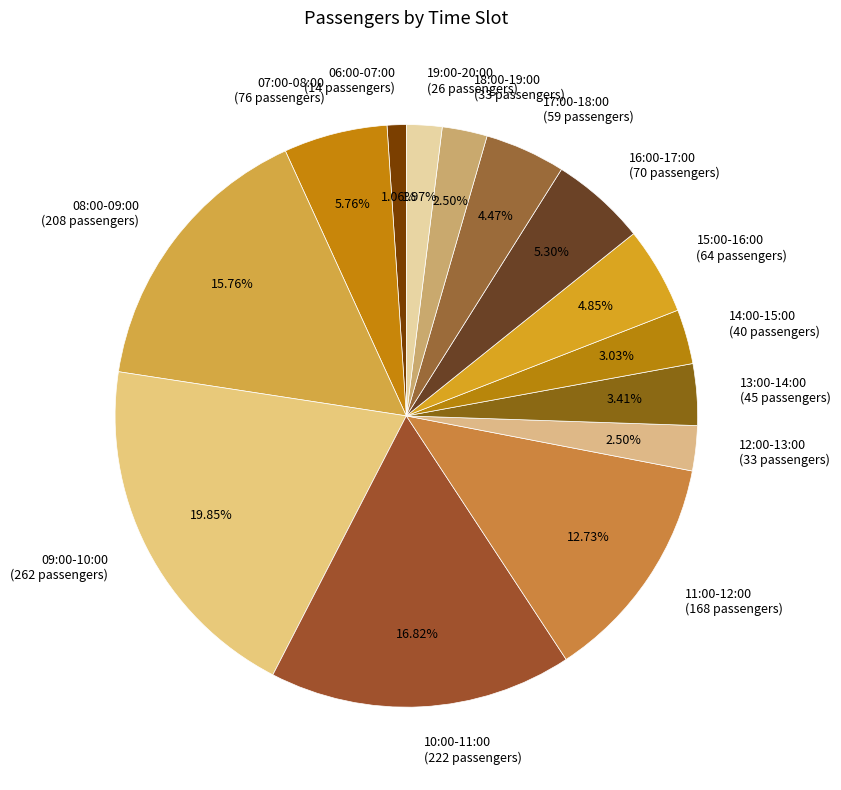

What percentage is the 17:00-18:00 slice, to the nearest percent?

4%